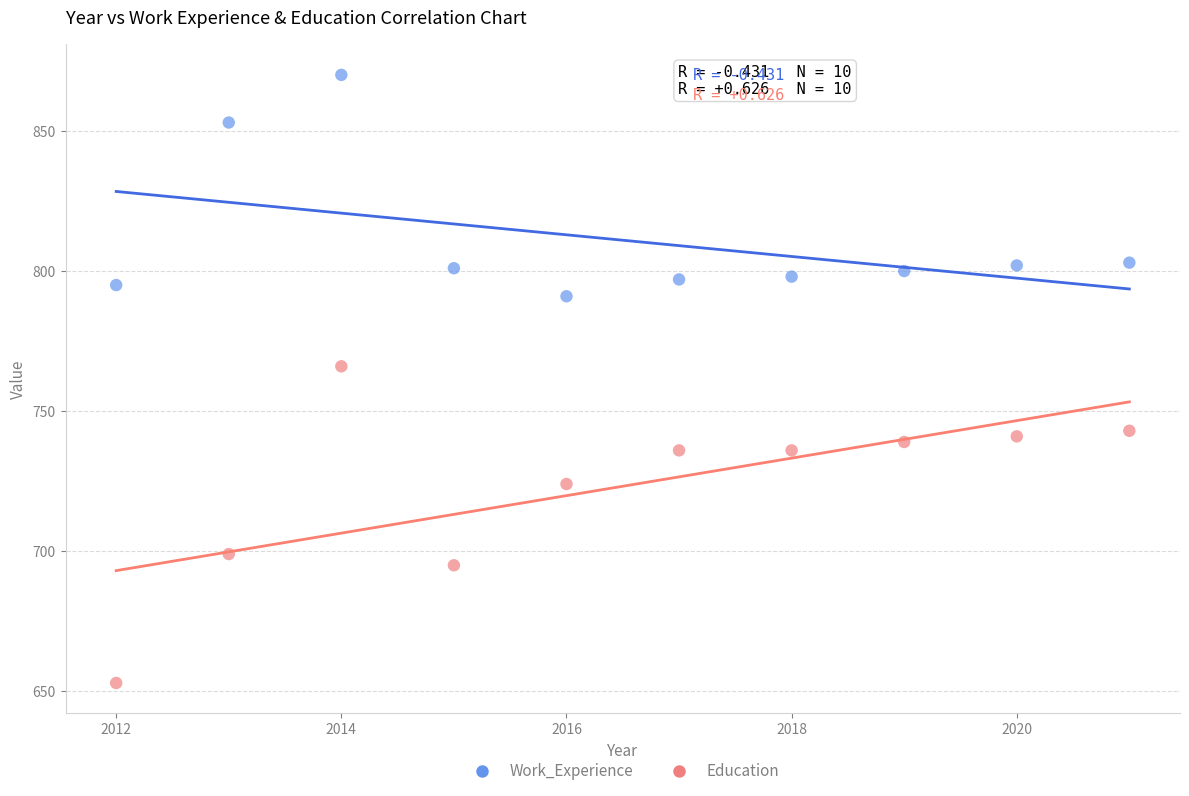

Which series contains the highest Y value?

Work_Experience